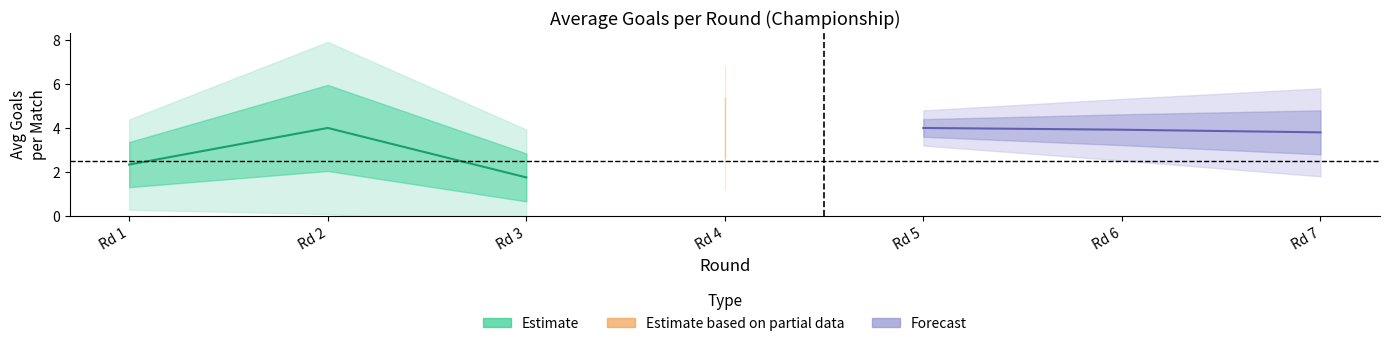

The value of Forecast at Rd 6 is 1.4. True or false?

False